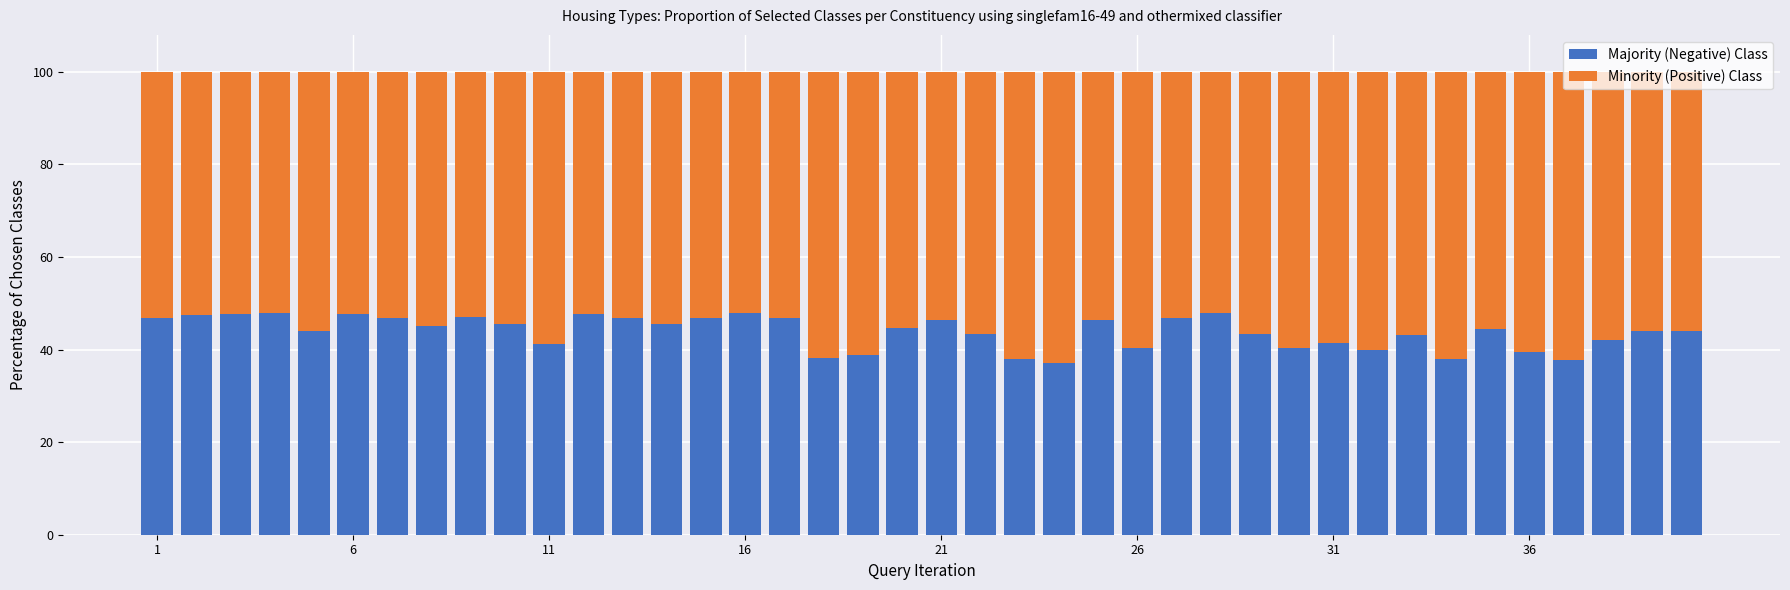

What is the difference between the maximum and second lowest values in the Majority (Negative) Class series?

10.3